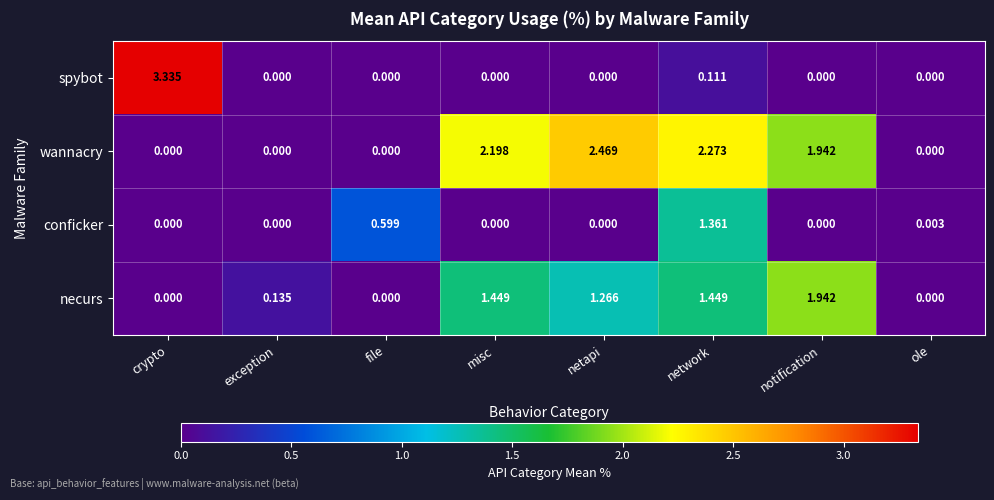

Between file and network, which series saw the biggest shift?

wannacry